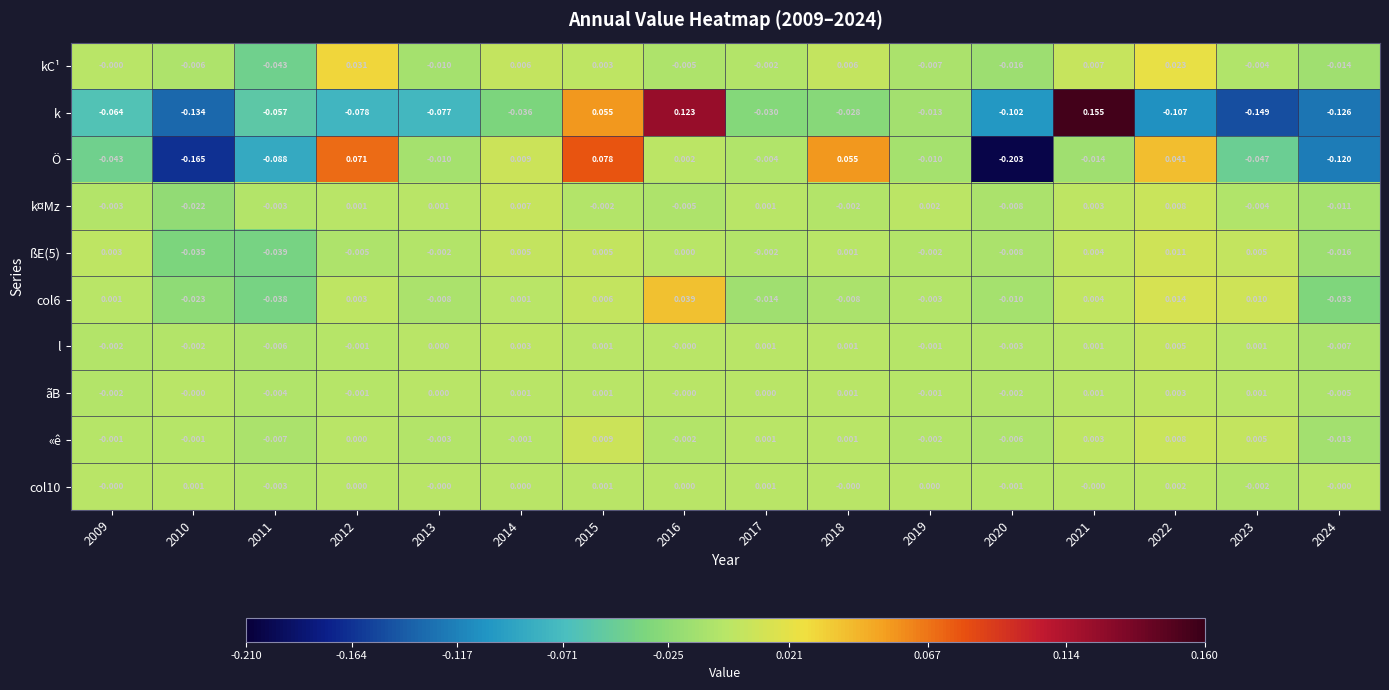

Is the value of kC¹ at 2021 greater than the value of l at 2015?

Yes